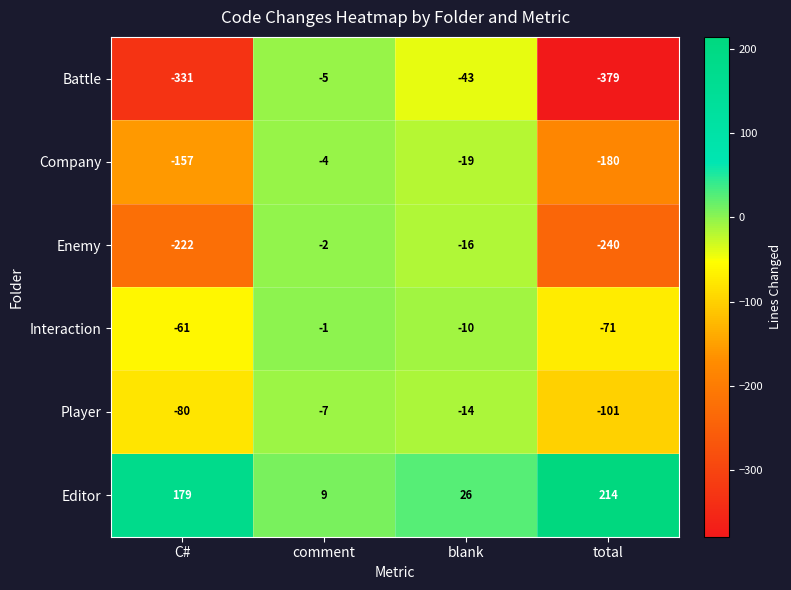

Which series has the largest total across all categories?

Editor